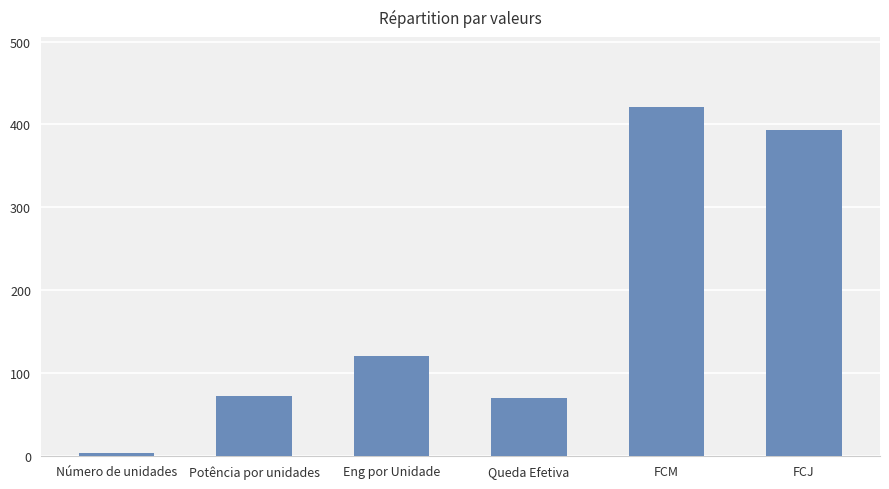

At which label is the value closest to 212?

Eng por Unidade